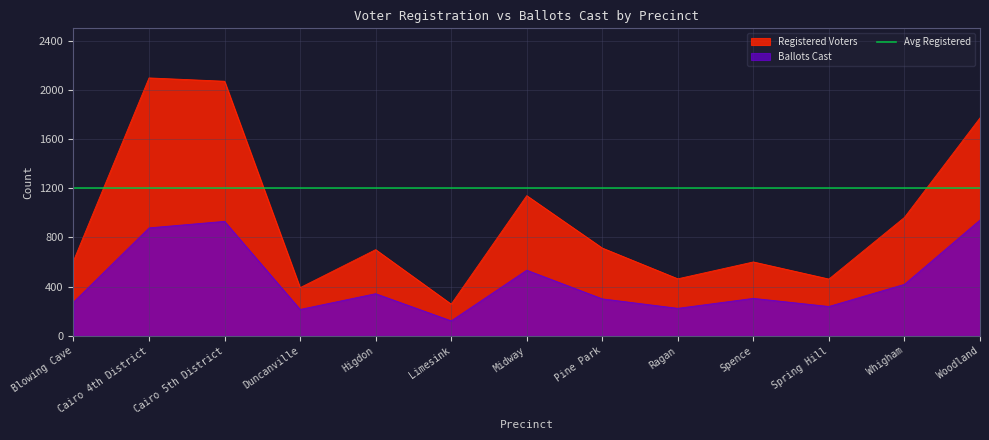

Does the chart display data point markers on the line(s)?

No